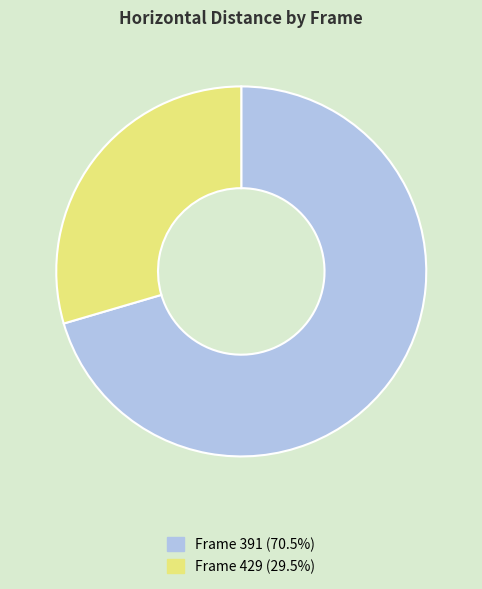

How many segments does this pie chart have?

2